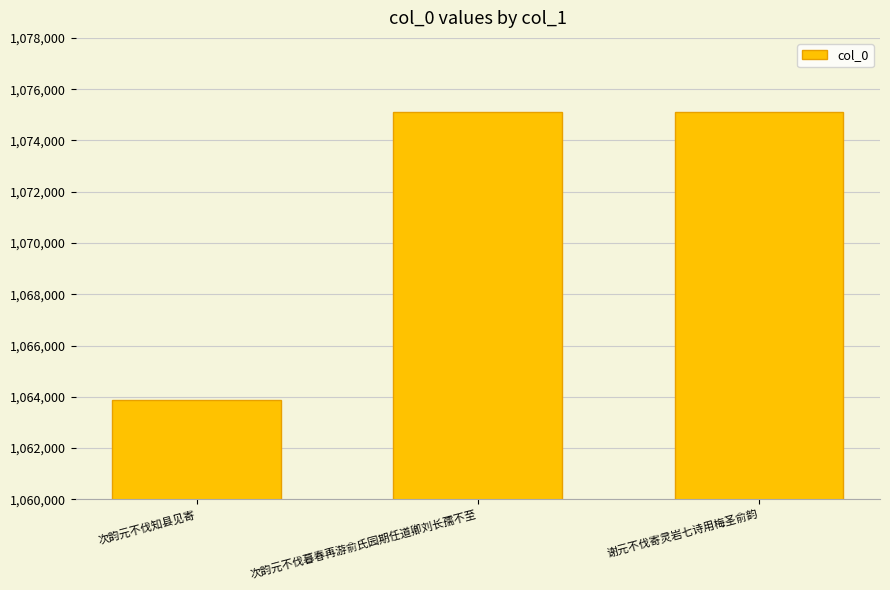

What is the ratio of the value at 谢元不伐寄灵岩七诗用梅圣俞韵 to the value at 次韵元不伐暮春再游俞氏园期任道卿刘长孺不至?

1.0